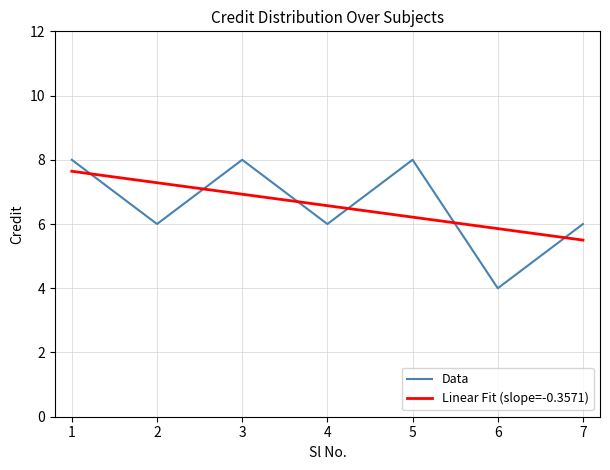

What is the change in value from 3 to 4?

-2